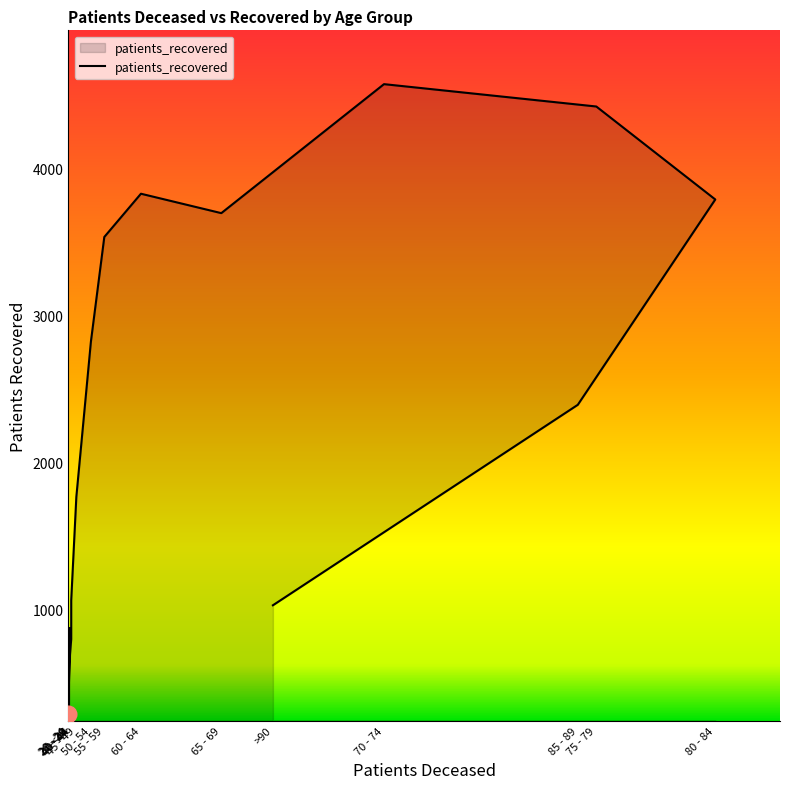

Which has a higher value, 45 - 49 or 20 - 24?

45 - 49